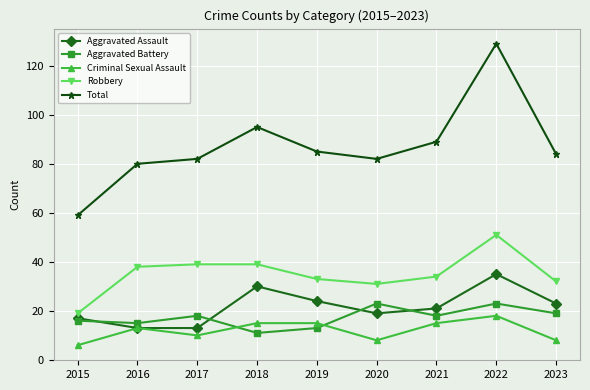

Which series has the largest total across all categories?

Total